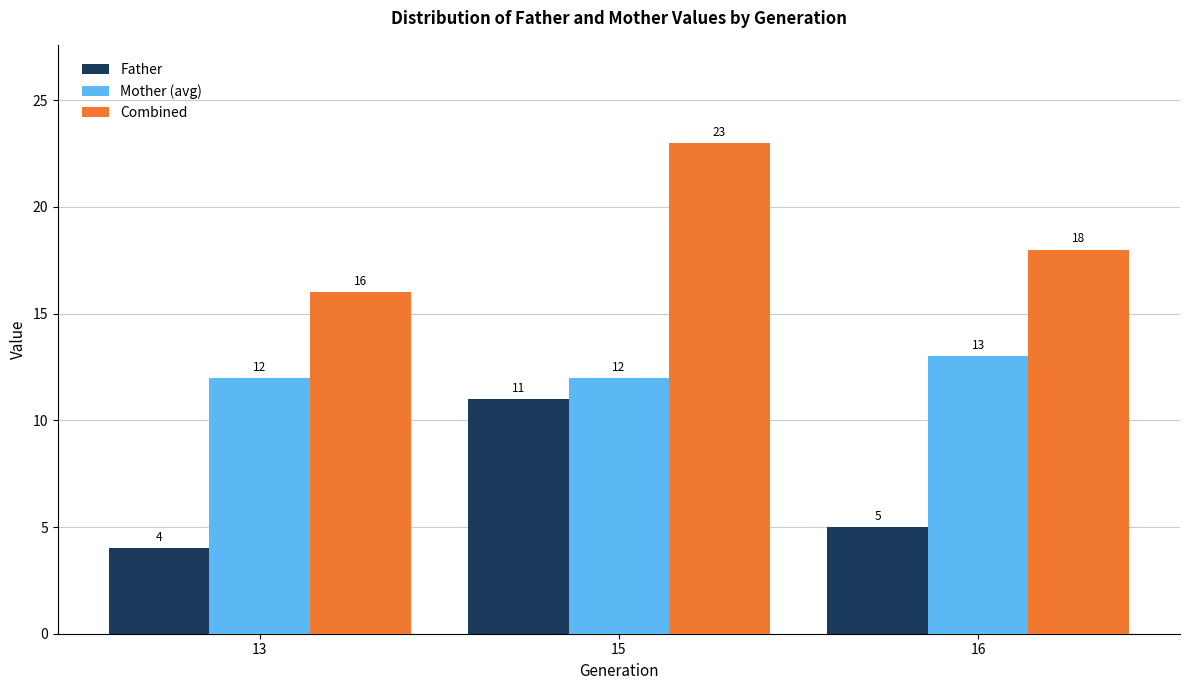

Is the value of Combined at 16 greater than the value of Father at 16?

Yes